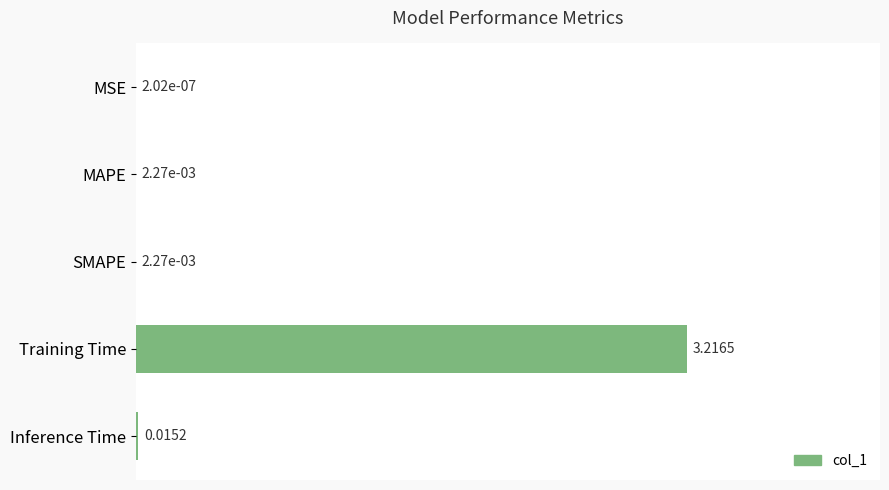

Between Training Time and Inference Time, which is larger?

Training Time